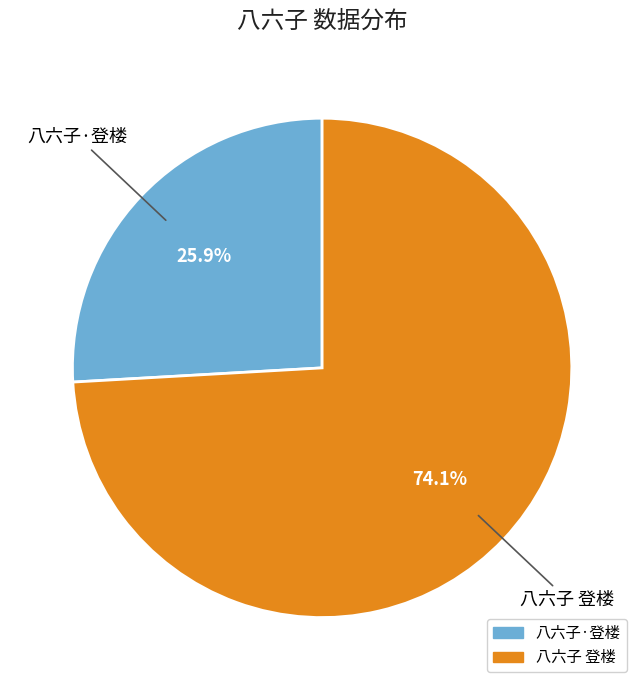

To the nearest percent, what is the combined percentage of 八六子 登楼 and 八六子·登楼?

100%